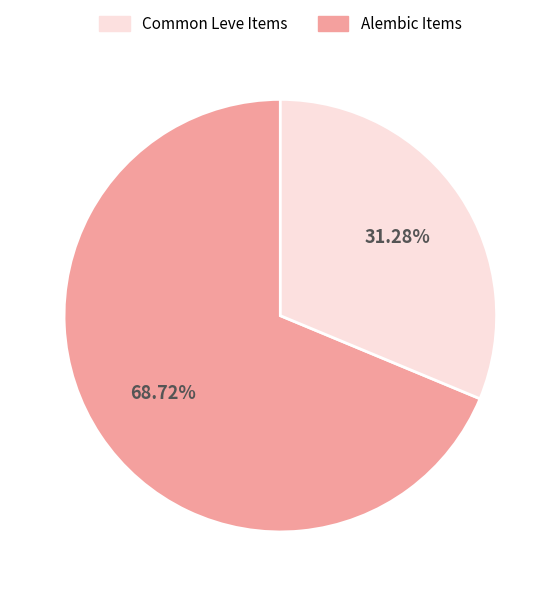

To the nearest percent, what is the average slice percentage?

50%